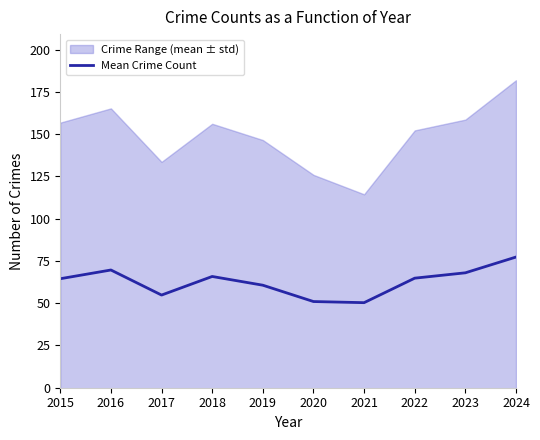

Approximately how many times larger is the value at 2021 compared to 2016?

0.7